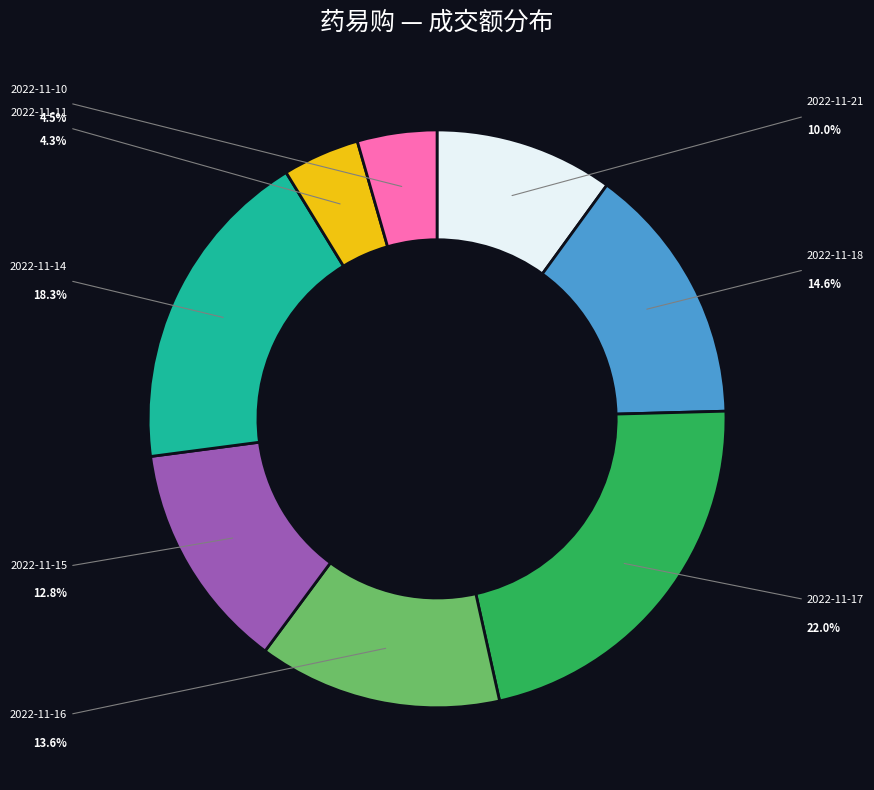

The 2022-11-18 slice represents 8% of the pie. True or false?

False